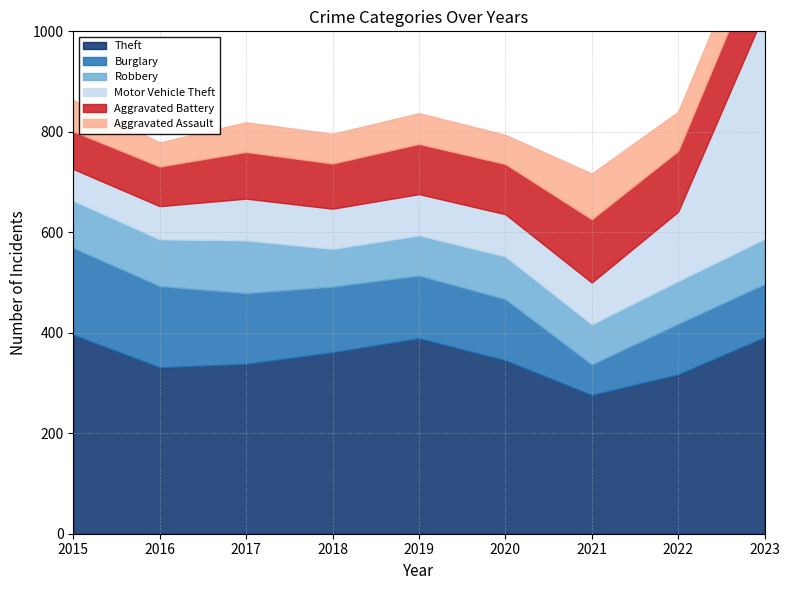

What is the average value of the Robbery series?

87